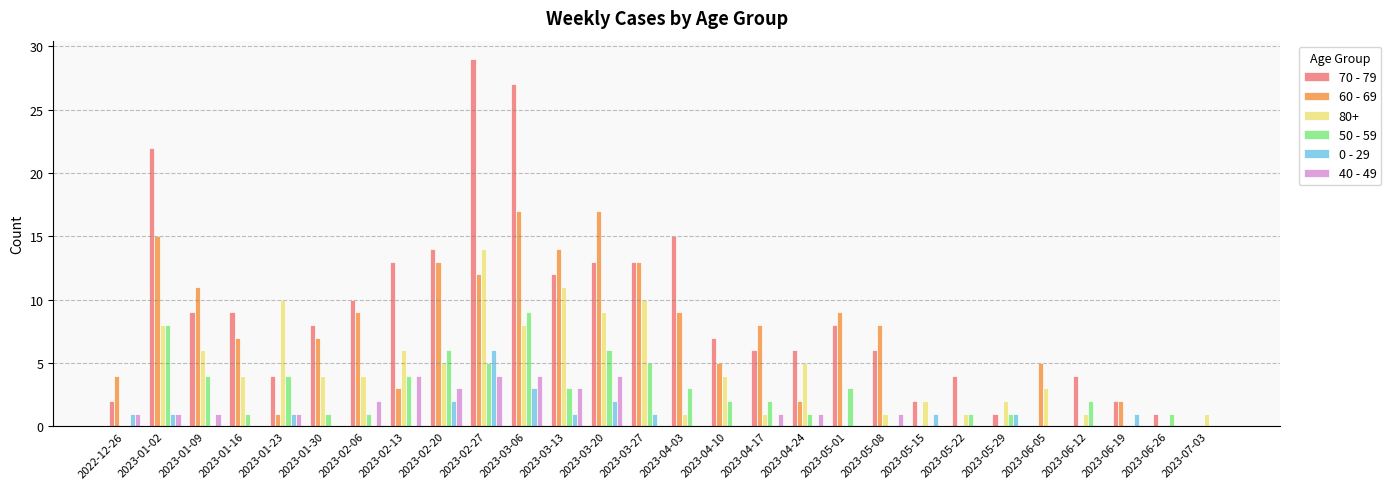

What are all the series names shown in the legend?

70 - 79, 60 - 69, 80+, 50 - 59, 0 - 29, 40 - 49